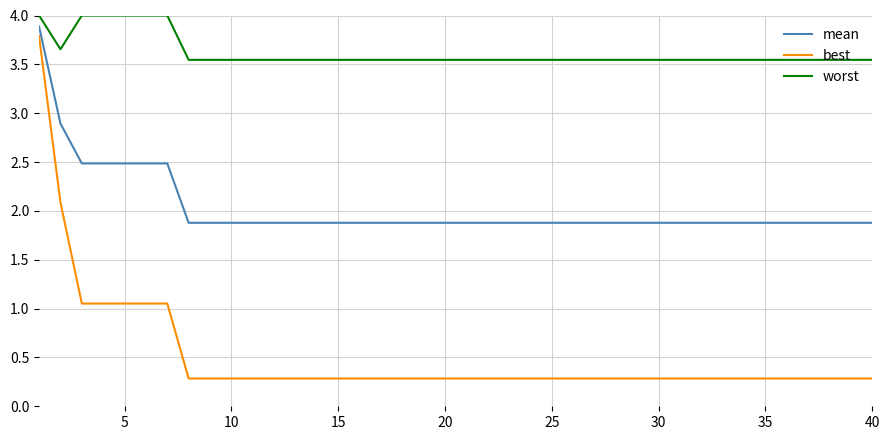

What is the average value of the best series?

0.5